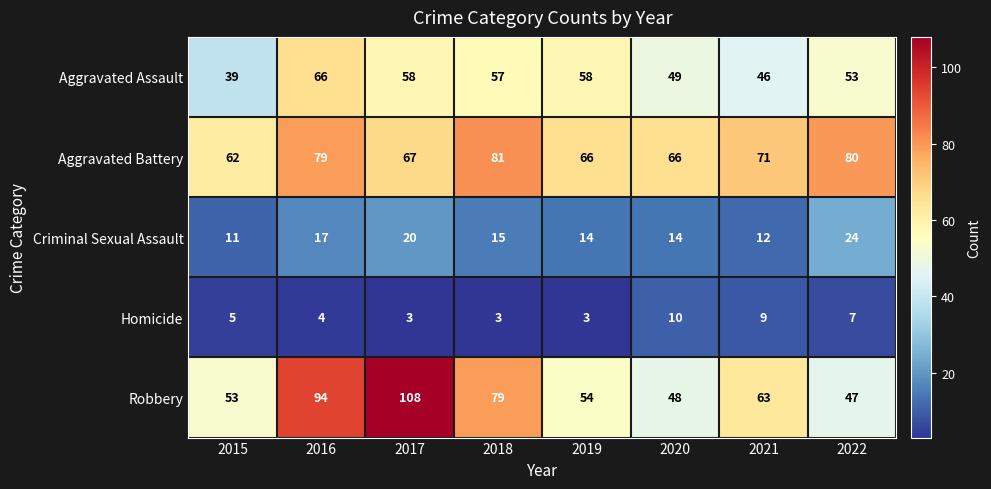

What is the difference between the Homicide values at 2021 and 2015?

4